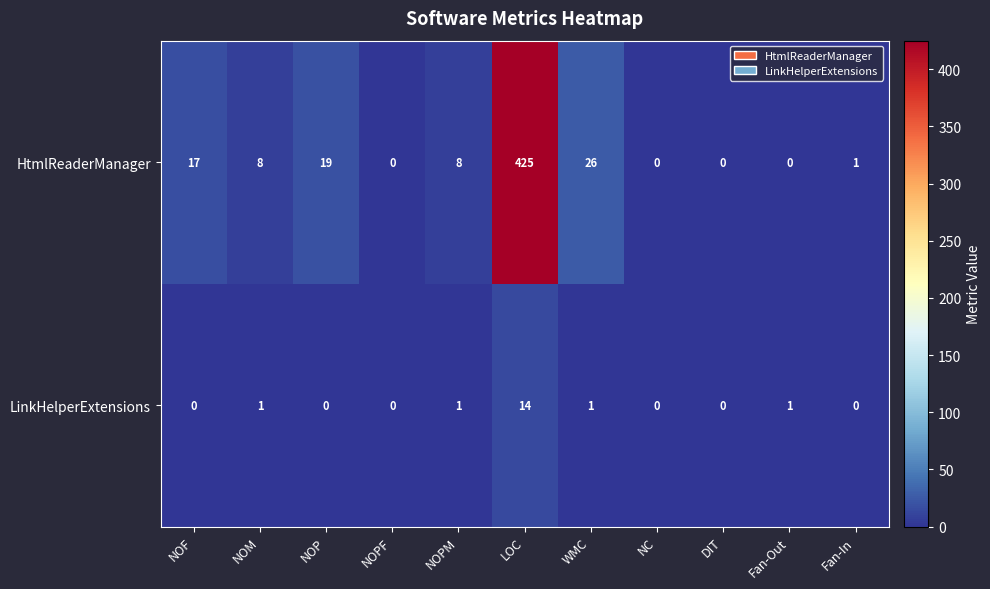

How many values in the HtmlReaderManager series are below 8?

5